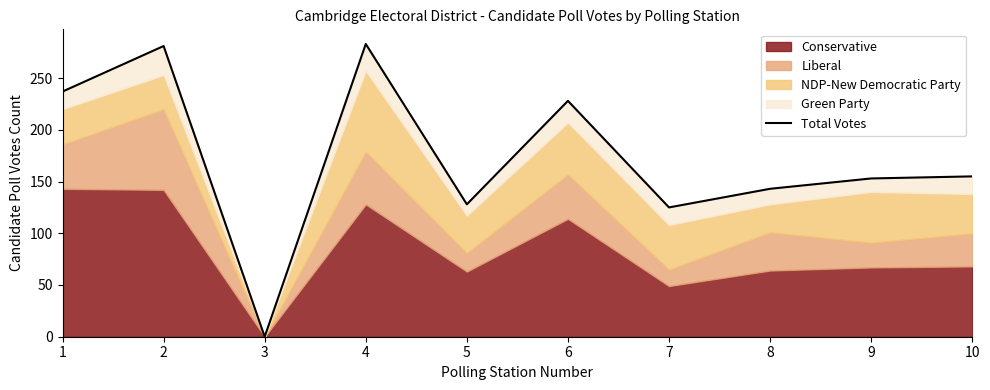

Is it true that the value at 10 is 155?

True